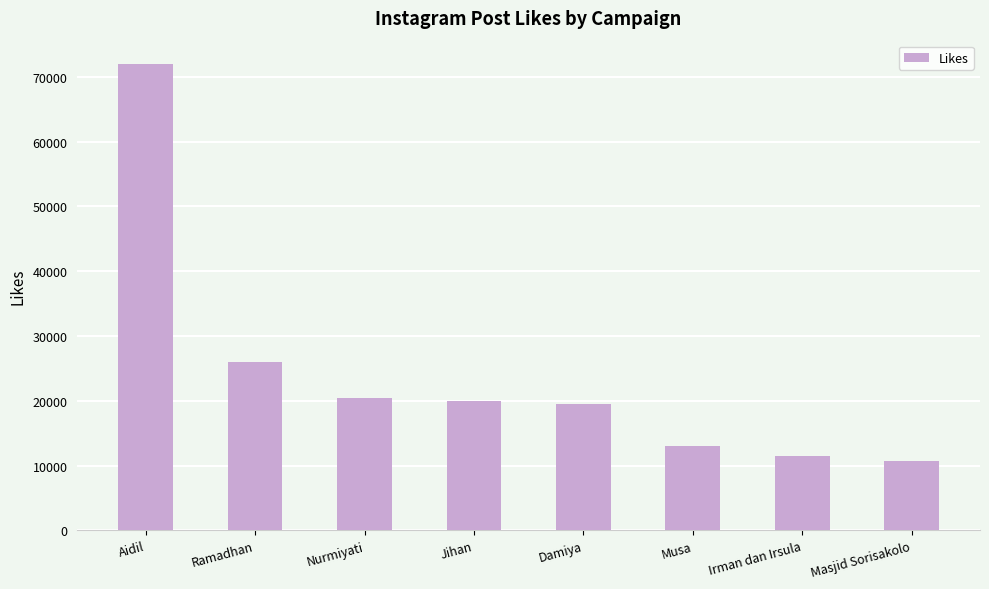

What is the label of the 1st bar from the left?

Aidil